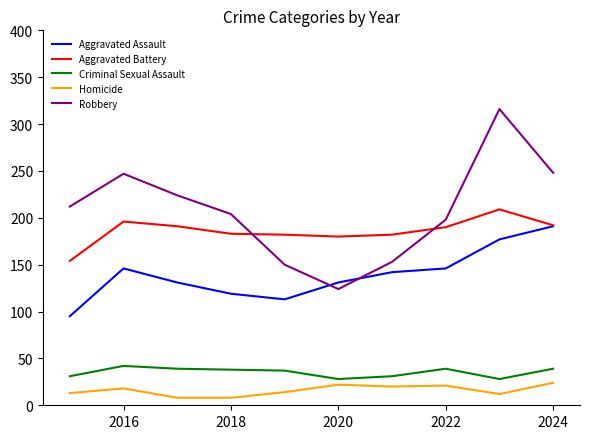

In Aggravated Assault, how many points are lower than both neighbors (excluding endpoints)?

1